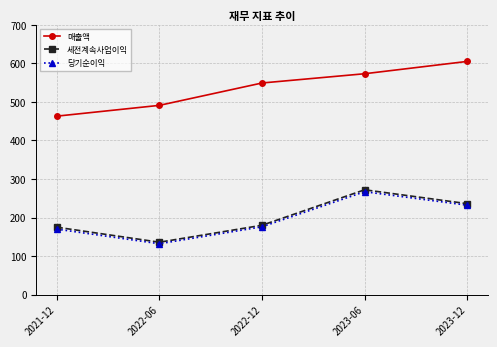

What is the difference between the maximum and minimum values in the 매출액 series?

142